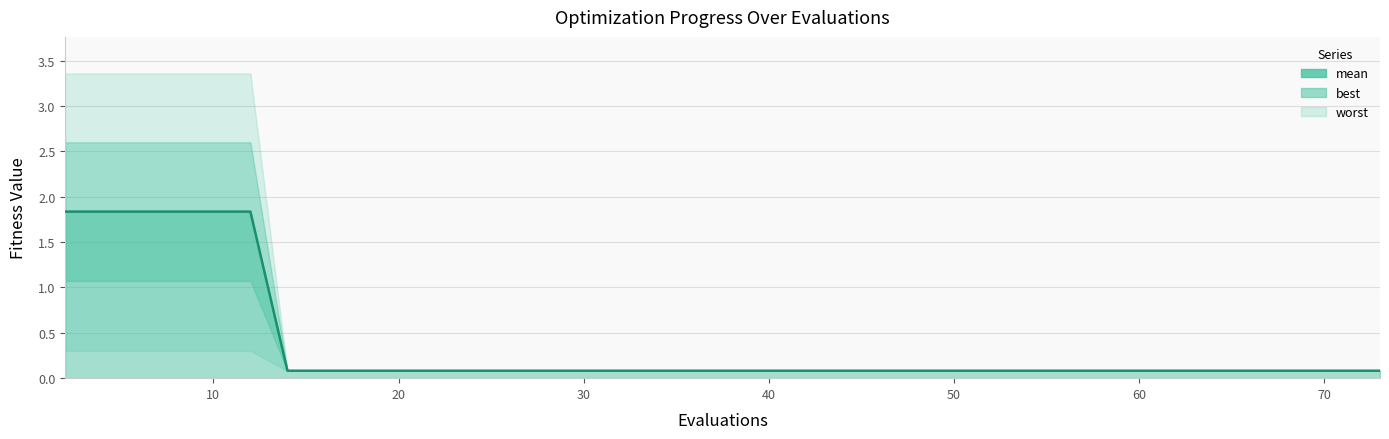

What is the sum of all best values?

4.6